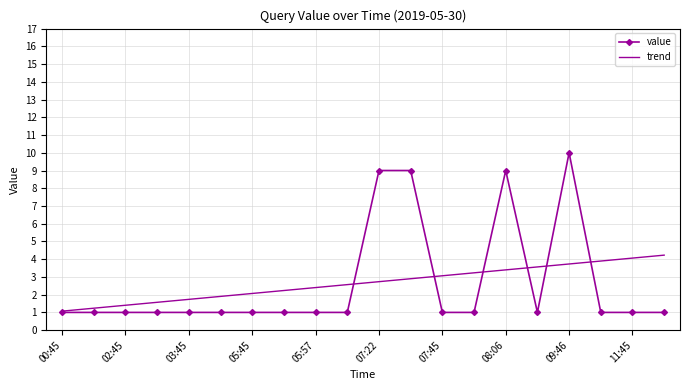

What is the maximum value shown in the chart?

10.0